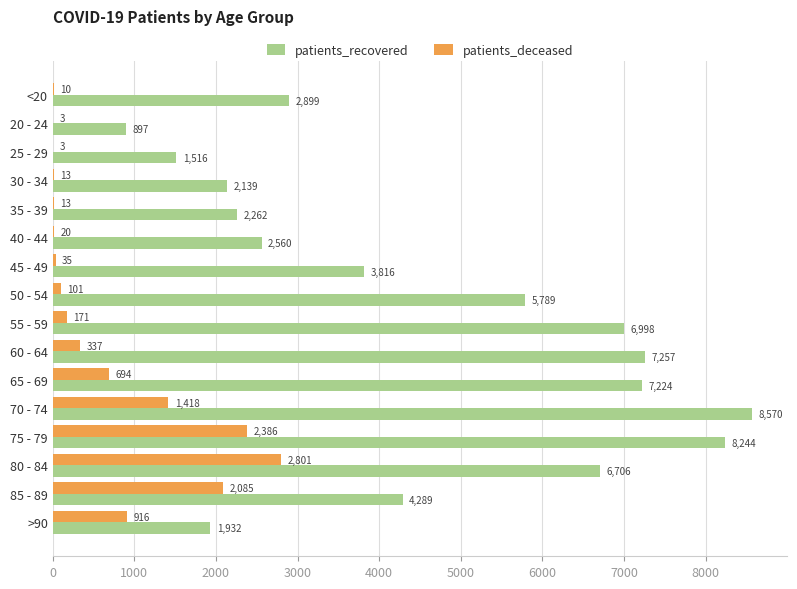

What is the sum of all patients_recovered values?

73098